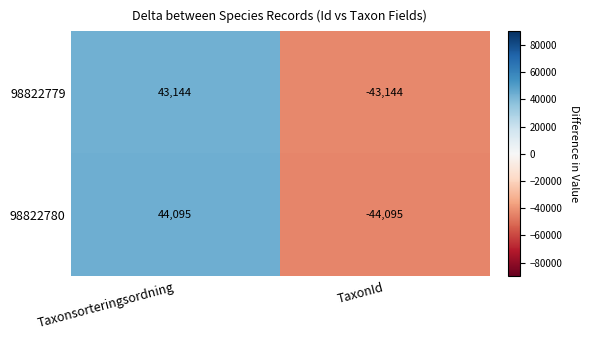

Reading left to right, transcribe all the data shown in this chart.

98822779: 43144	-43144
98822780: 44095	-44095